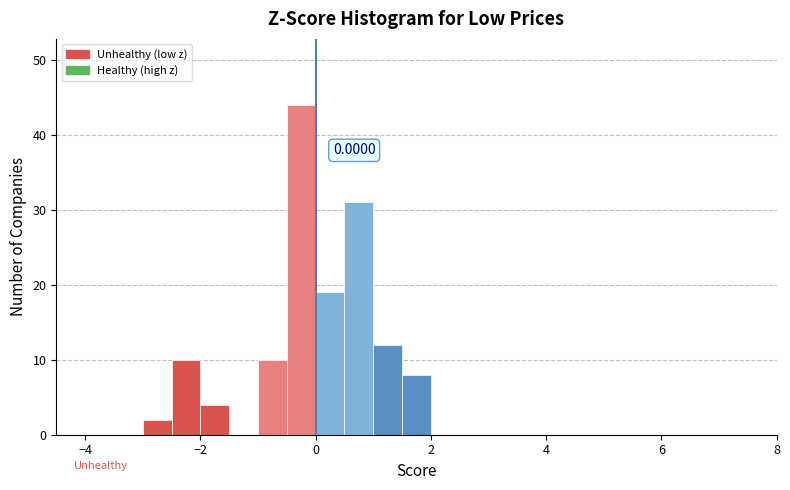

Around what value on the x-axis is the tallest bar? Give the approximate position of its centre, as read against the axis.

-0.2